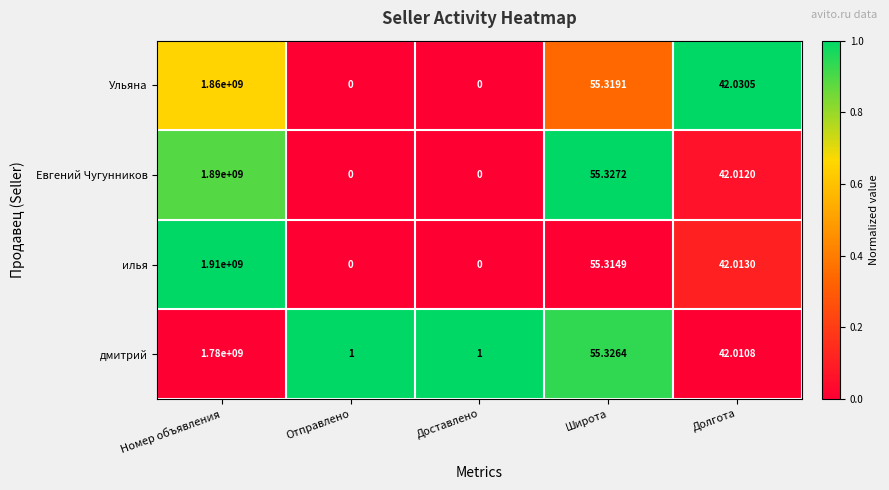

What is the total value across all series at Доставлено?

1.0